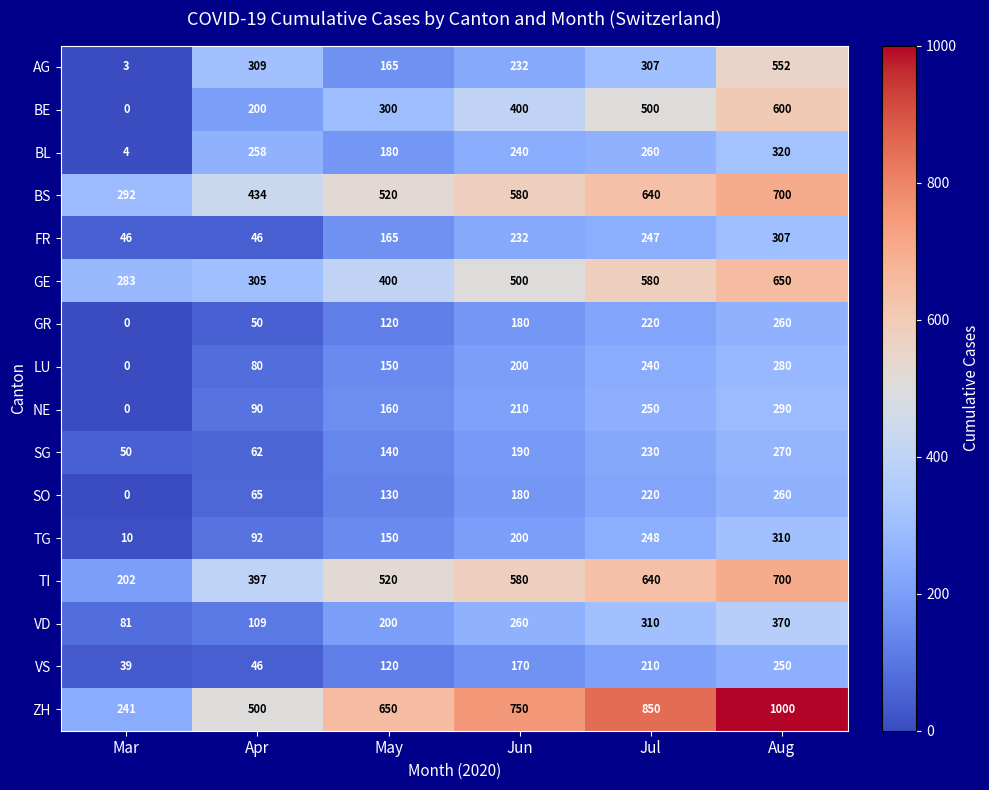

What is the total value across all series at Mar?

1251